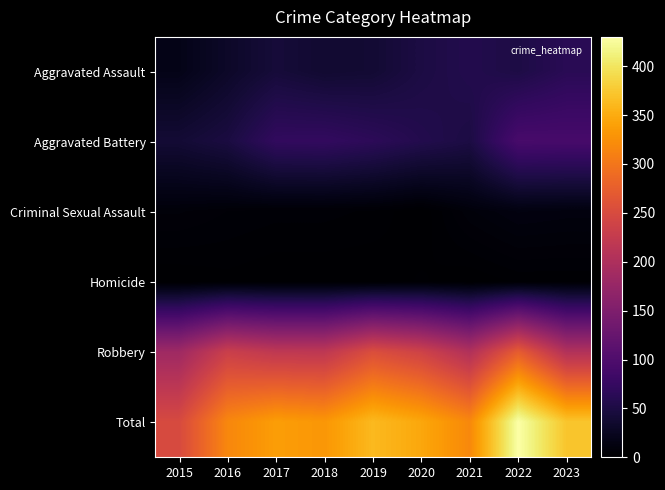

What is the spread (max minus min) of values at 2016?

316